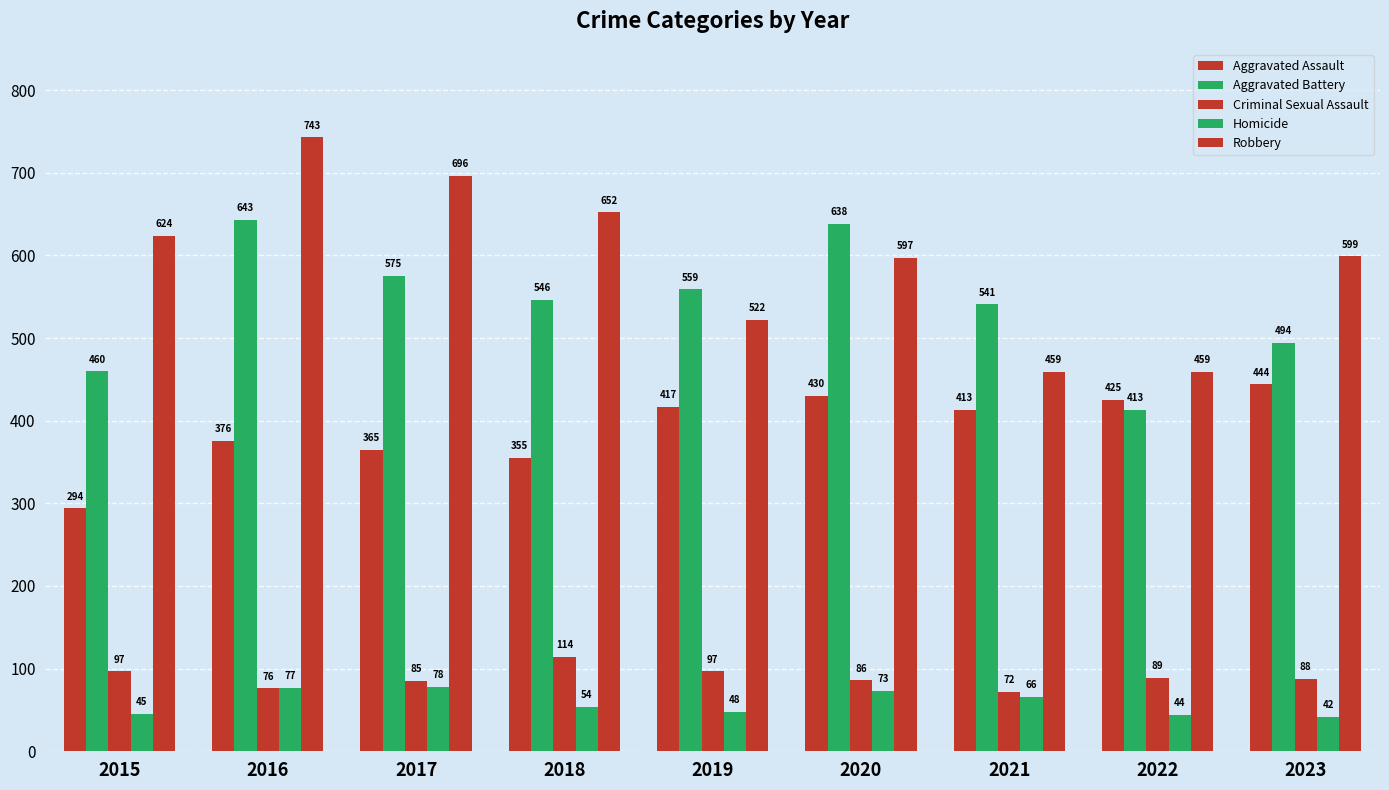

How many bars are there in total?

45